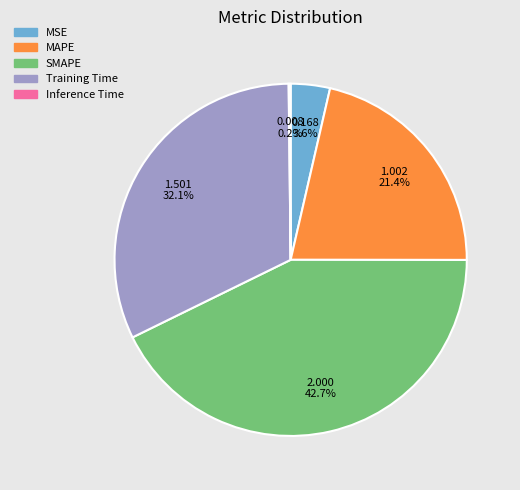

Does any single category account for the majority?

No